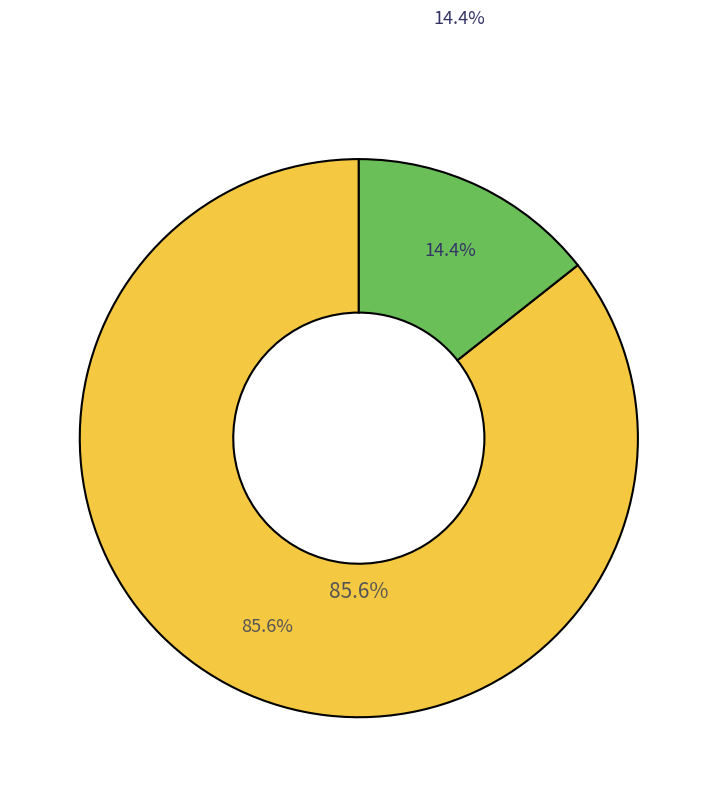

The 1901 slice represents 77% of the pie. True or false?

False